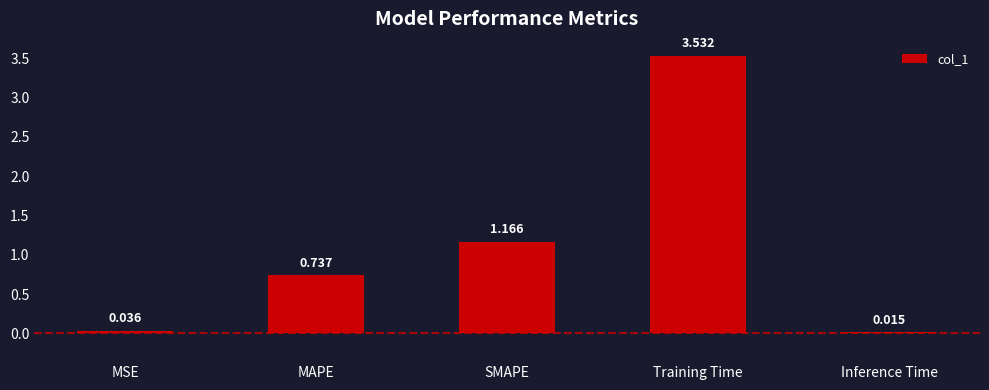

Which label corresponds to the smallest value in the chart?

Inference Time